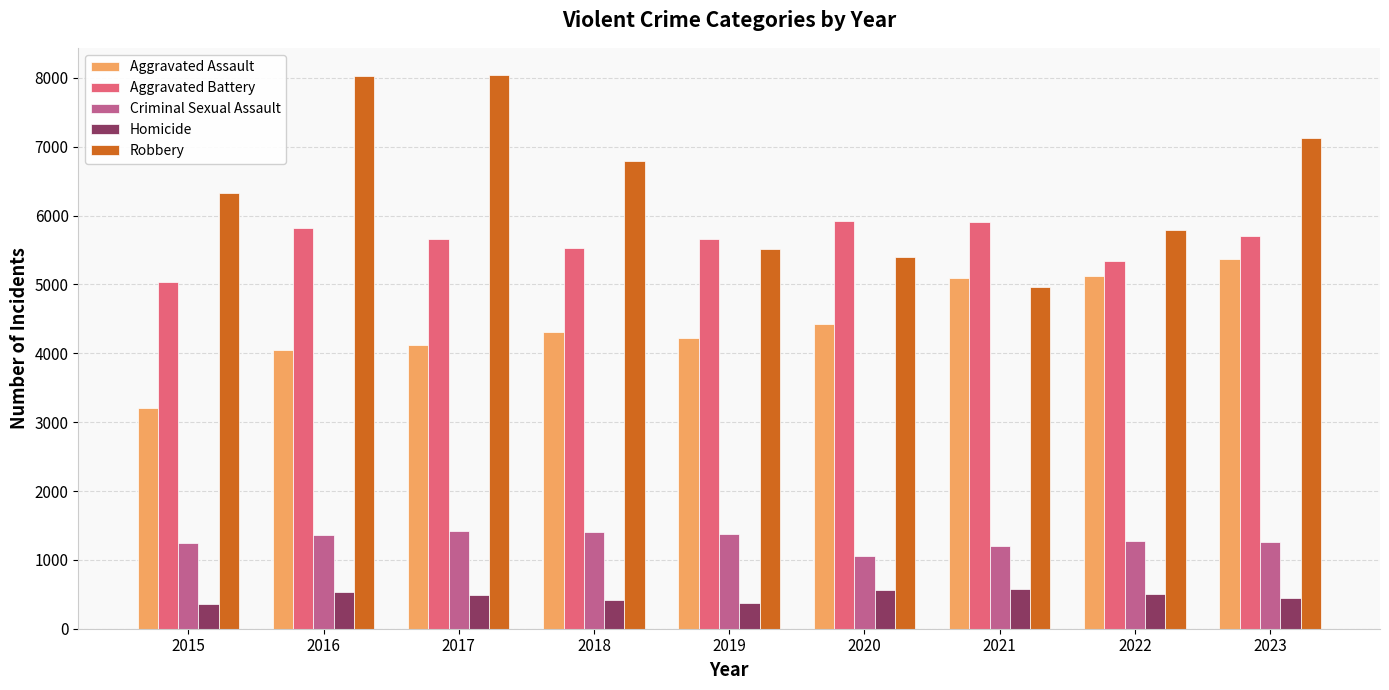

How many distinct data groups are displayed?

5